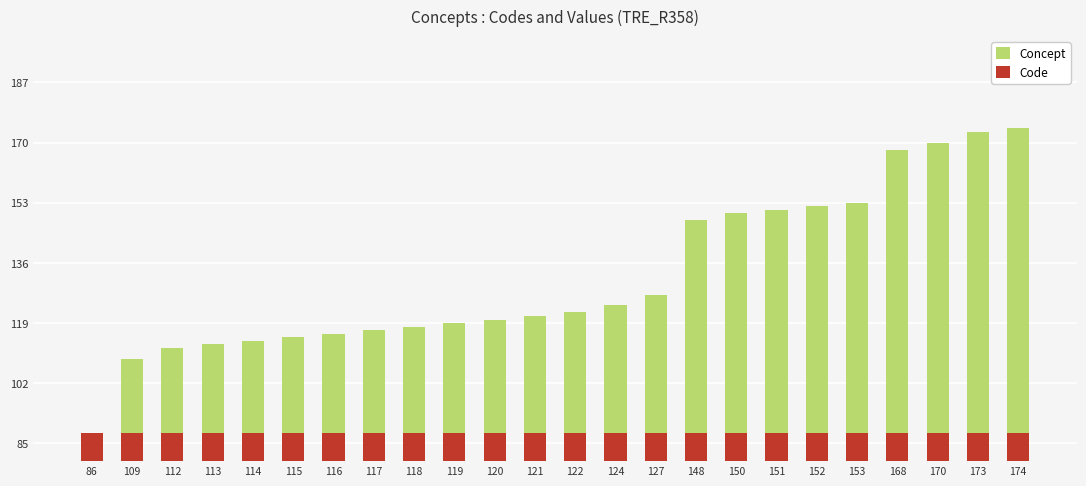

Reading right to left, extract all data points from this chart.

Concept: 174=174	173=173	170=170	168=168	153=153	152=152	151=151	150=150	148=148	127=127	124=124	122=122	121=121	120=120	119=119	118=118	117=117	116=116	115=115	114=114	113=113	112=112	109=109	86=86
Code: 174=8	173=8	170=8	168=8	153=8	152=8	151=8	150=8	148=8	127=8	124=8	122=8	121=8	120=8	119=8	118=8	117=8	116=8	115=8	114=8	113=8	112=8	109=8	86=8